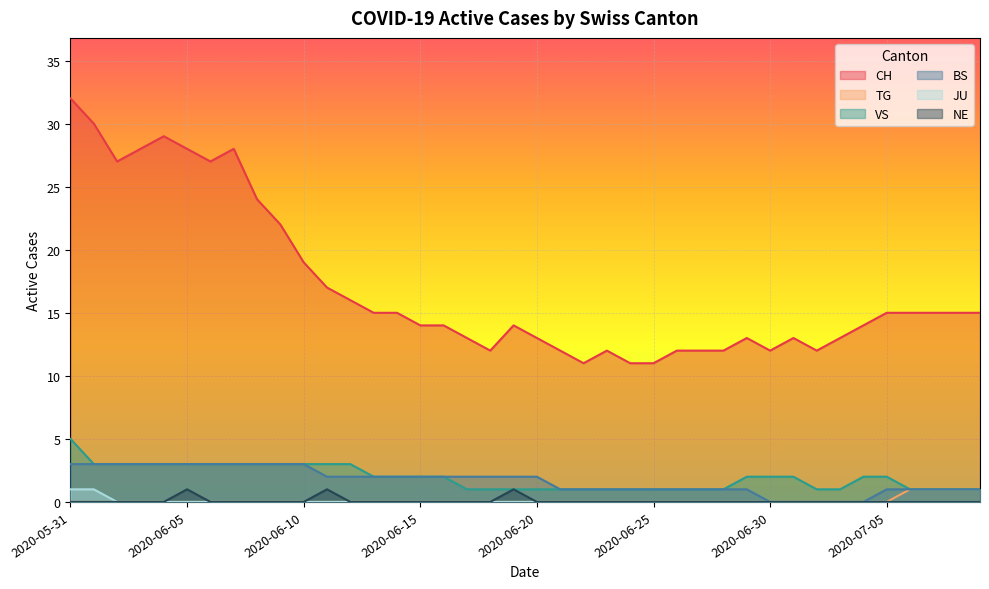

What is the highest value of the TG series?

1